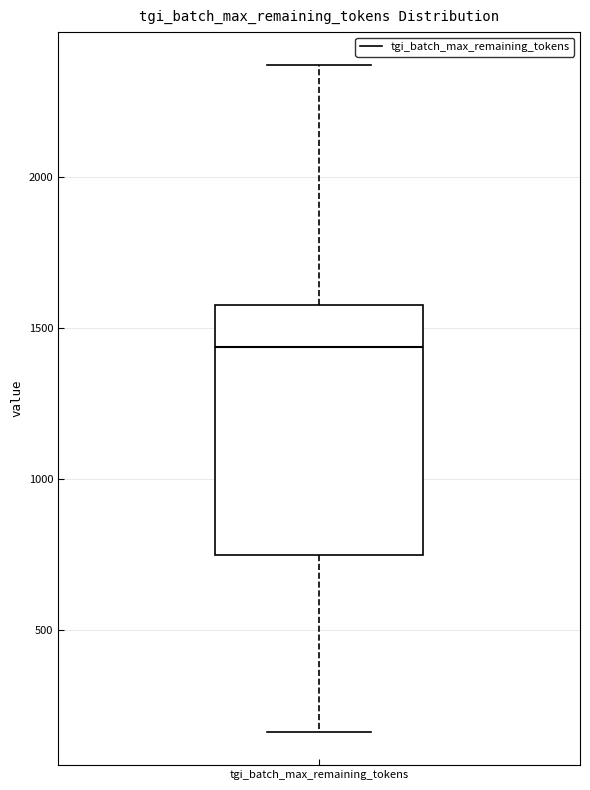

Where is the lower edge of the box for tgi_batch_max_remaining_tokens on the y-axis? The values are not printed on the chart, so give them approximately, as read against the axis.

750